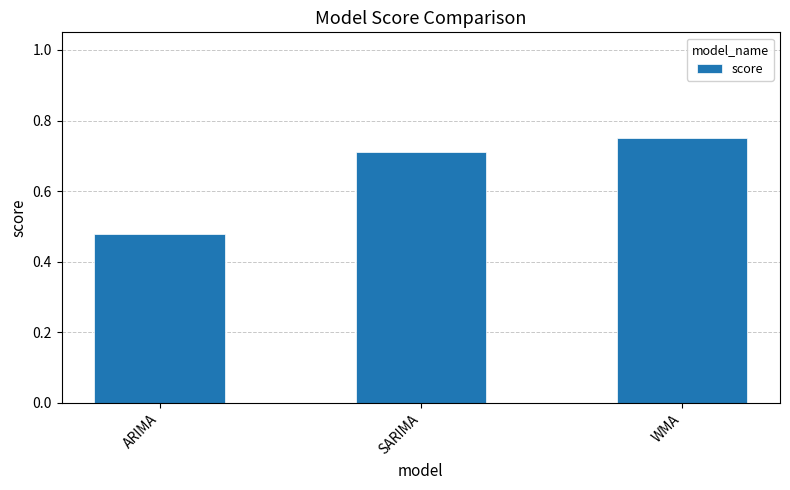

What position from the right is WMA?

1